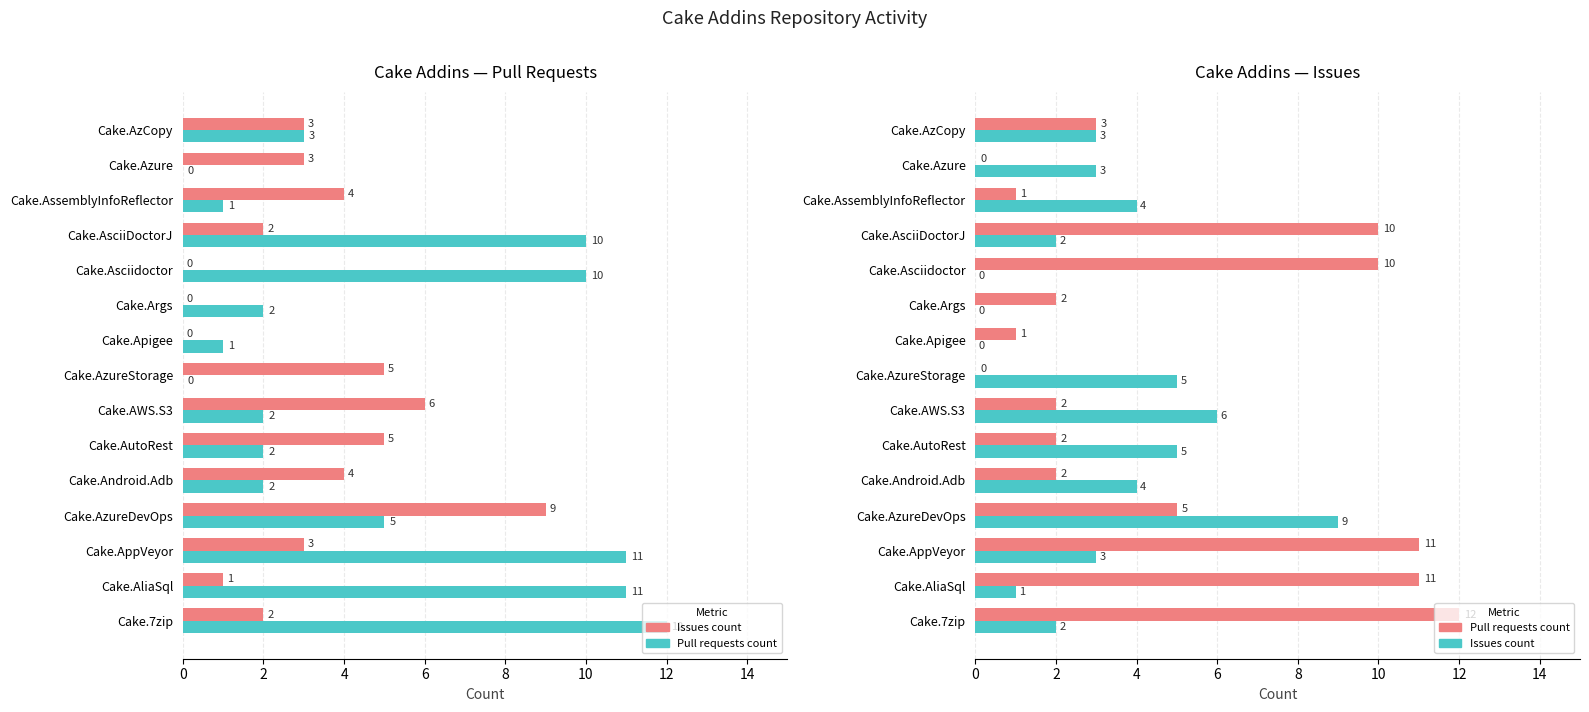

True or false: Pull requests count has a value of 6 at Cake.7zip.

False